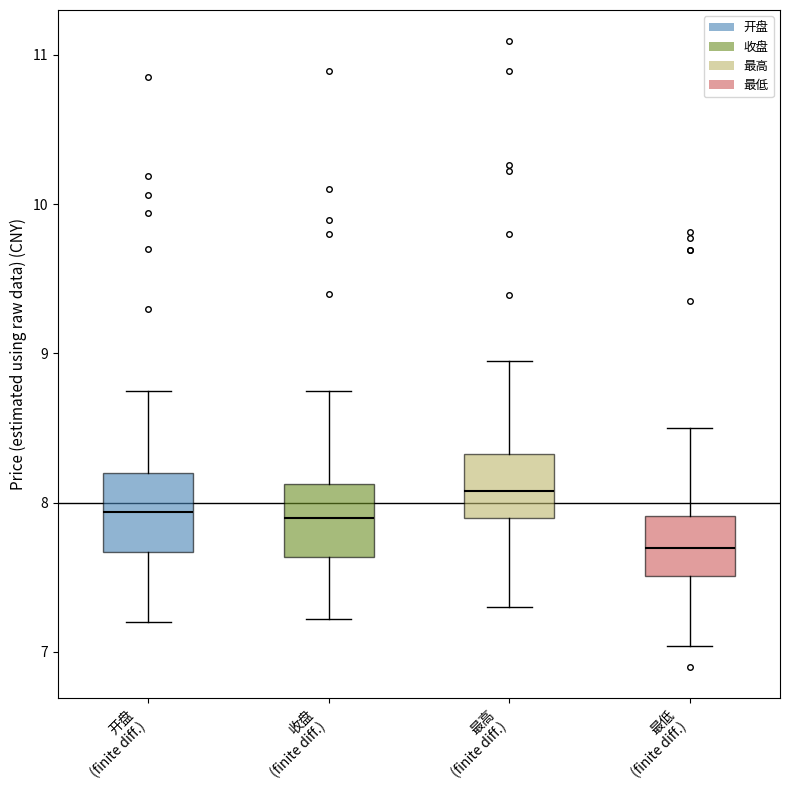

Which box's median line is the highest?

最高 (finite diff.)